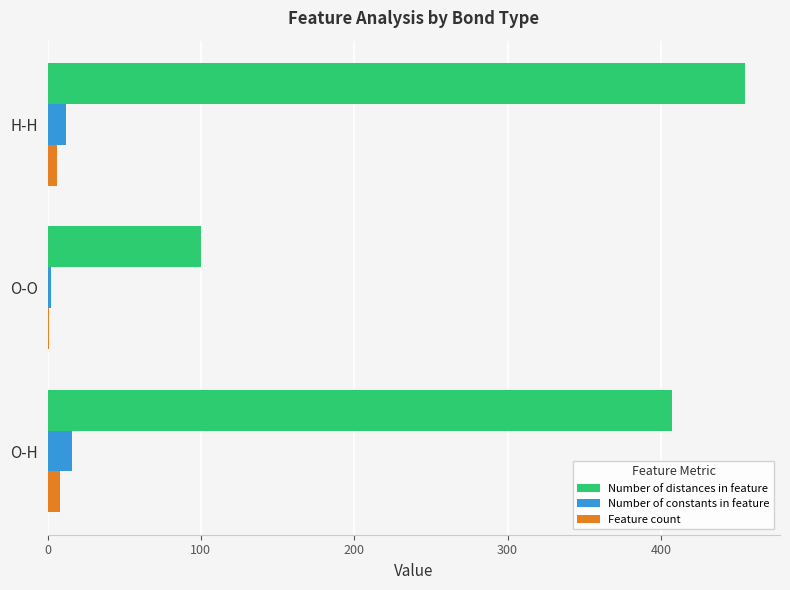

What is the sum of all Number of distances in feature values?

962